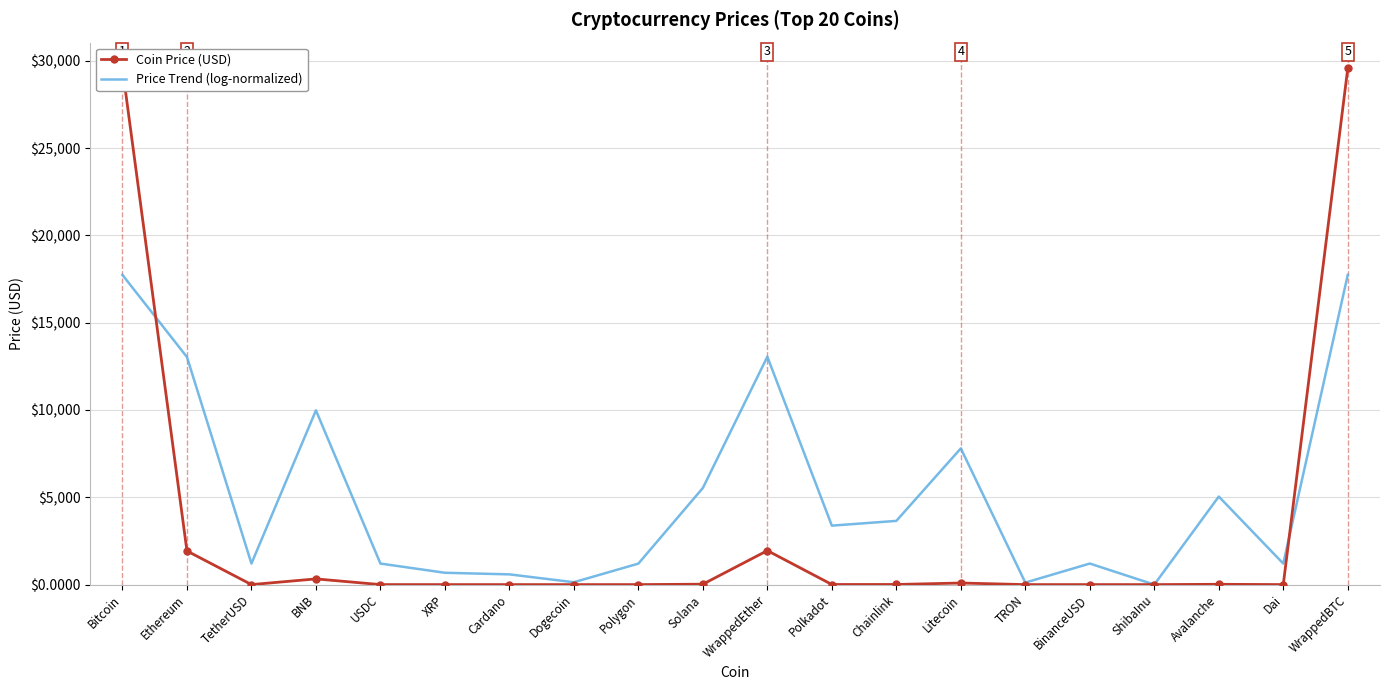

Between which two adjacent categories do Price Trend (log-normalized) and Coin Price (USD) first intersect?

Bitcoin and Ethereum